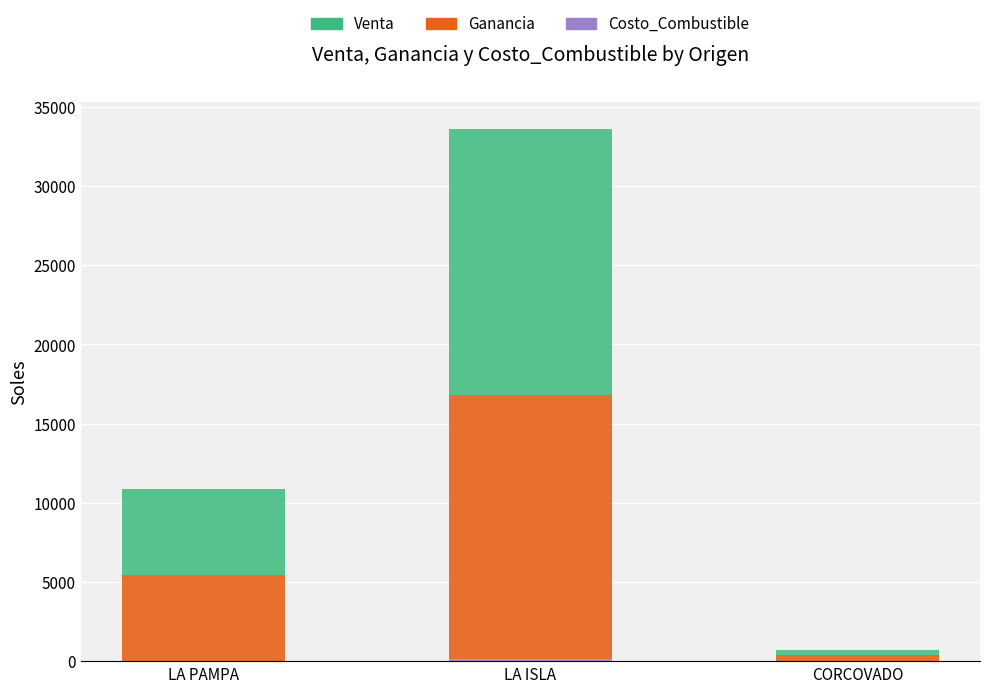

At which category is the sum across all series the highest?

LA ISLA